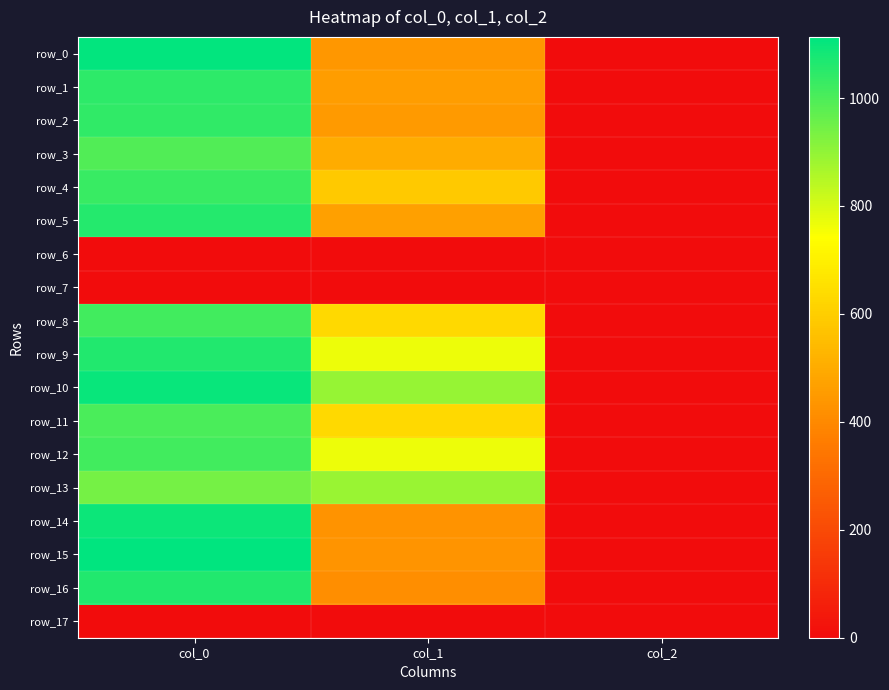

Which series changed the most between col_0 and col_2?

row_15